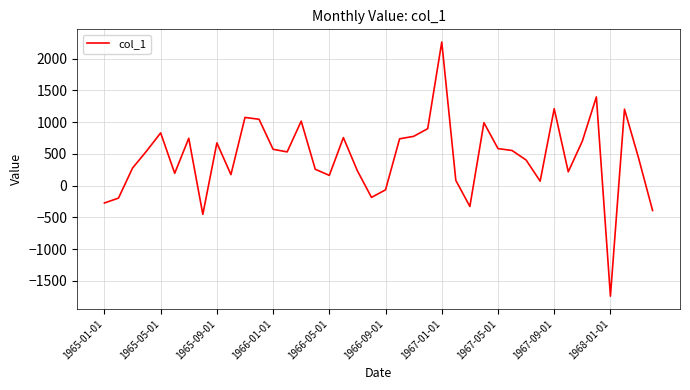

What is the greatest value displayed?

2262